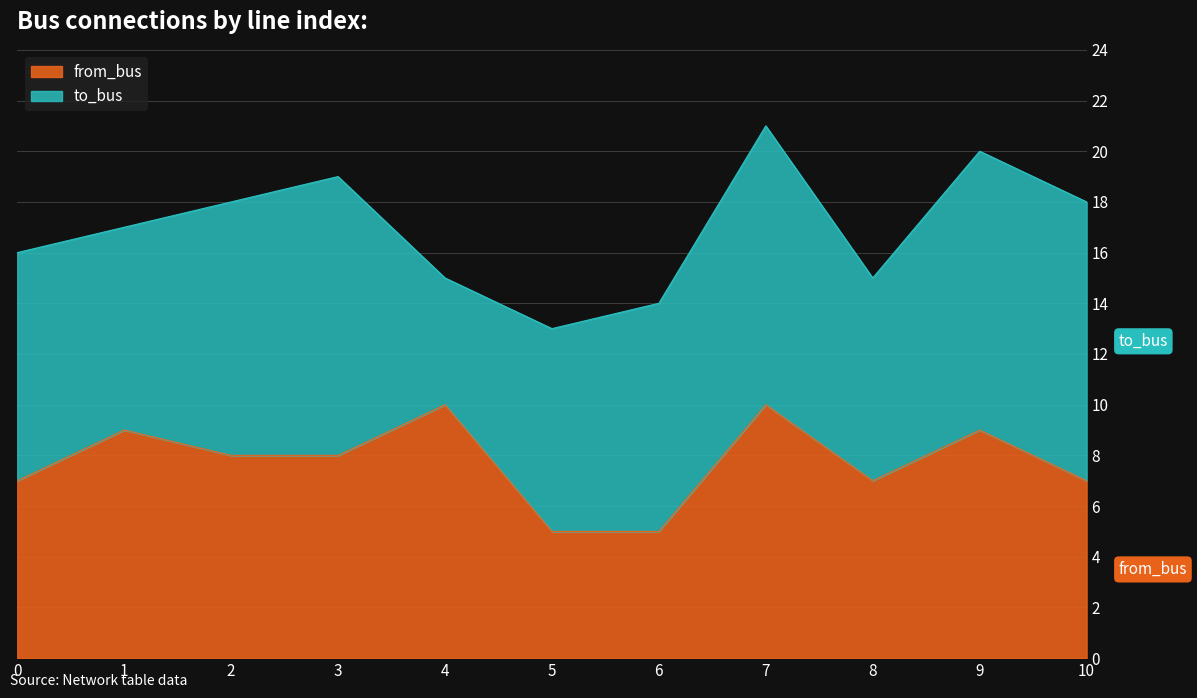

What is the maximum value for from_bus?

10